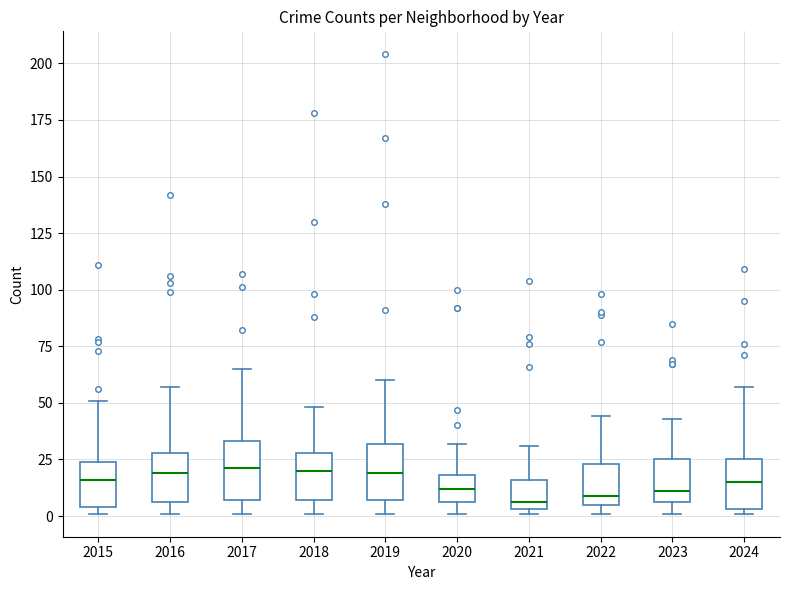

Where is the lower edge of the box at x = 2018 on the y-axis? The values are not printed on the chart, so give them approximately, as read against the axis.

5